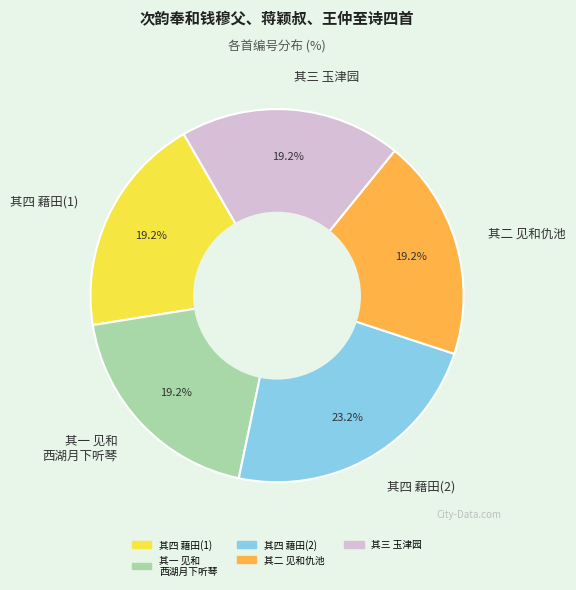

To the nearest percent, what is the difference between the largest and smallest slice percentages?

4%